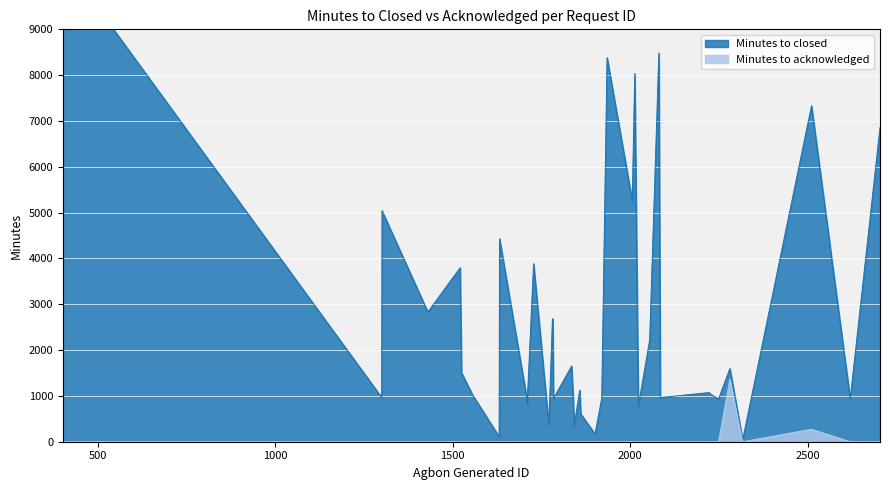

Reading left to right, transcribe all the data shown in this chart.

Minutes to closed: 402=10515	1300=966	1301=5040	1430=2831	1521=3796	1525=1505	1556=1023	1631=110	1632=4431	1709=951	1710=833	1728=3886	1764=928	1771=367	1781=2643	1782=2683	1784=941	1835=1651	1840=875	1842=337	1858=1125	1860=746	1861=604	1901=171	1920=946	1935=8382	2006=5256	2013=8033	2023=775	2055=2219	2081=8481	2085=964	2223=1073	2224=1051	2249=932	2281=1596	2317=41	2511=7333	2620=931	2704=6857
Minutes to acknowledged: 402=0	1300=0	1301=0	1430=0	1521=0	1525=0	1556=0	1631=0	1632=0	1709=0	1710=0	1728=0	1764=0	1771=0	1781=0	1782=0	1784=0	1835=0	1840=0	1842=0	1858=0	1860=0	1861=0	1901=0	1920=0	1935=0	2006=0	2013=0	2023=0	2055=0	2081=0	2085=0	2223=0	2224=0	2249=0	2281=1362	2317=0	2511=271	2620=0	2704=0